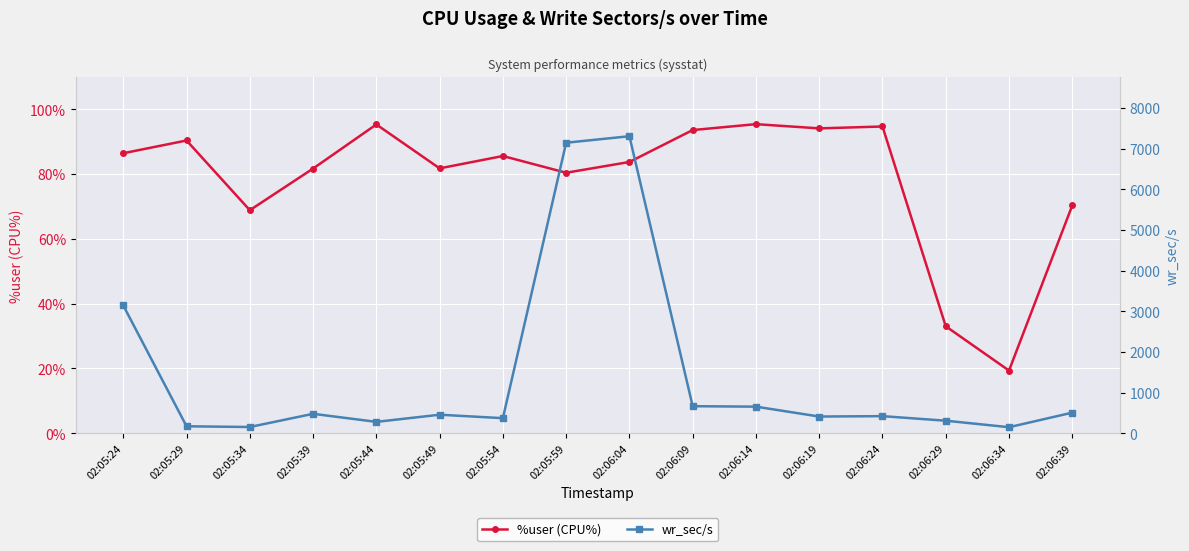

What is the value of the wr_sec/s point at the 12th from the left?

412.8